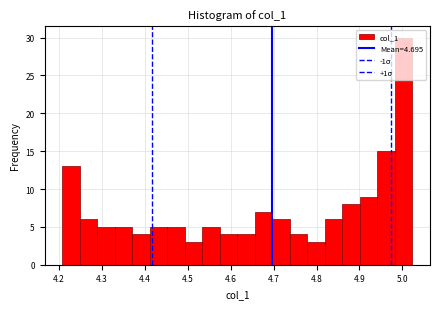

What is the height of the bar covering 4.86 to 4.90 on the x-axis? Neither the bar edges nor the heights are printed on the chart, so give them approximately, as read against the axes.

8